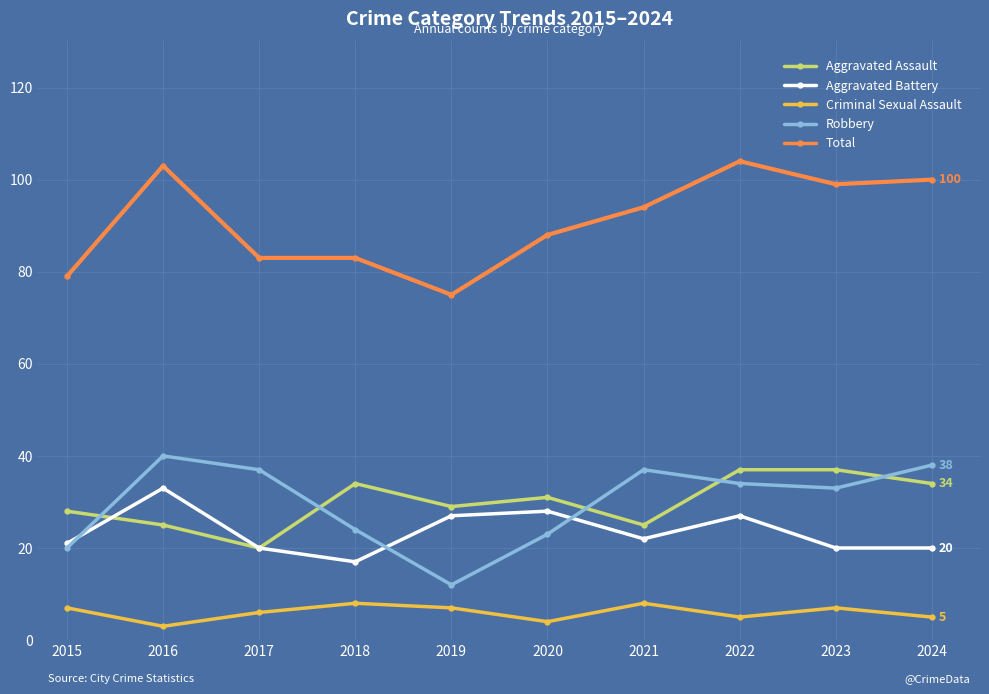

At how many categories does at least one series exceed 82?

8